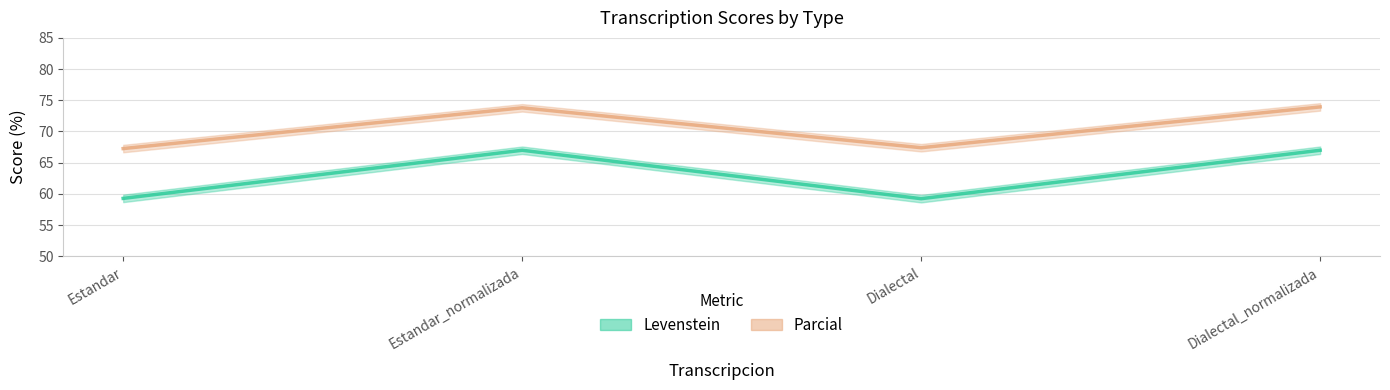

At which category is the sum across all series the highest?

Dialectal_normalizada